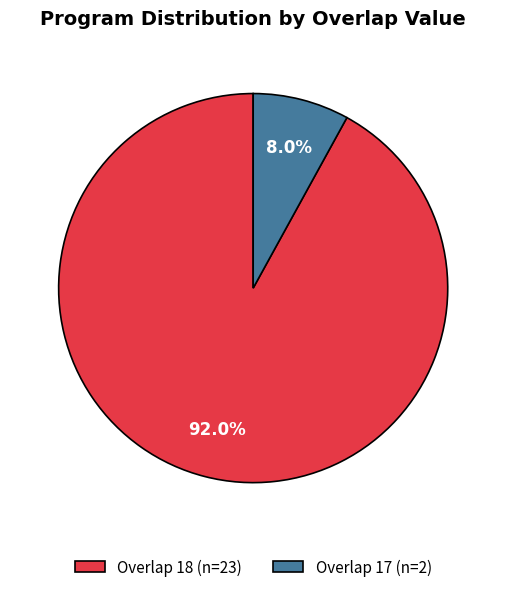

Rank the categories by value from lowest to highest.

Overlap 17 (n=2), Overlap 18 (n=23)